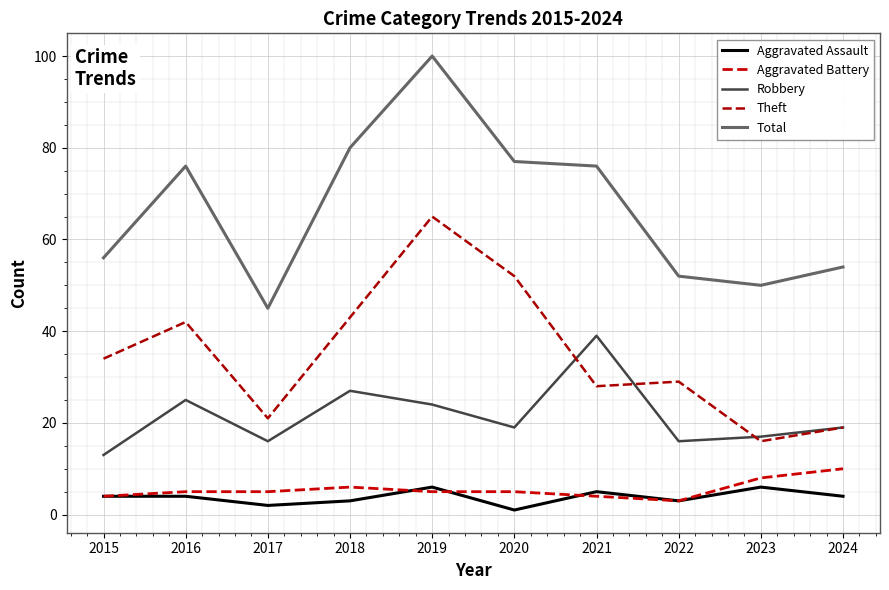

Is this an area chart (filled region under the line)?

No